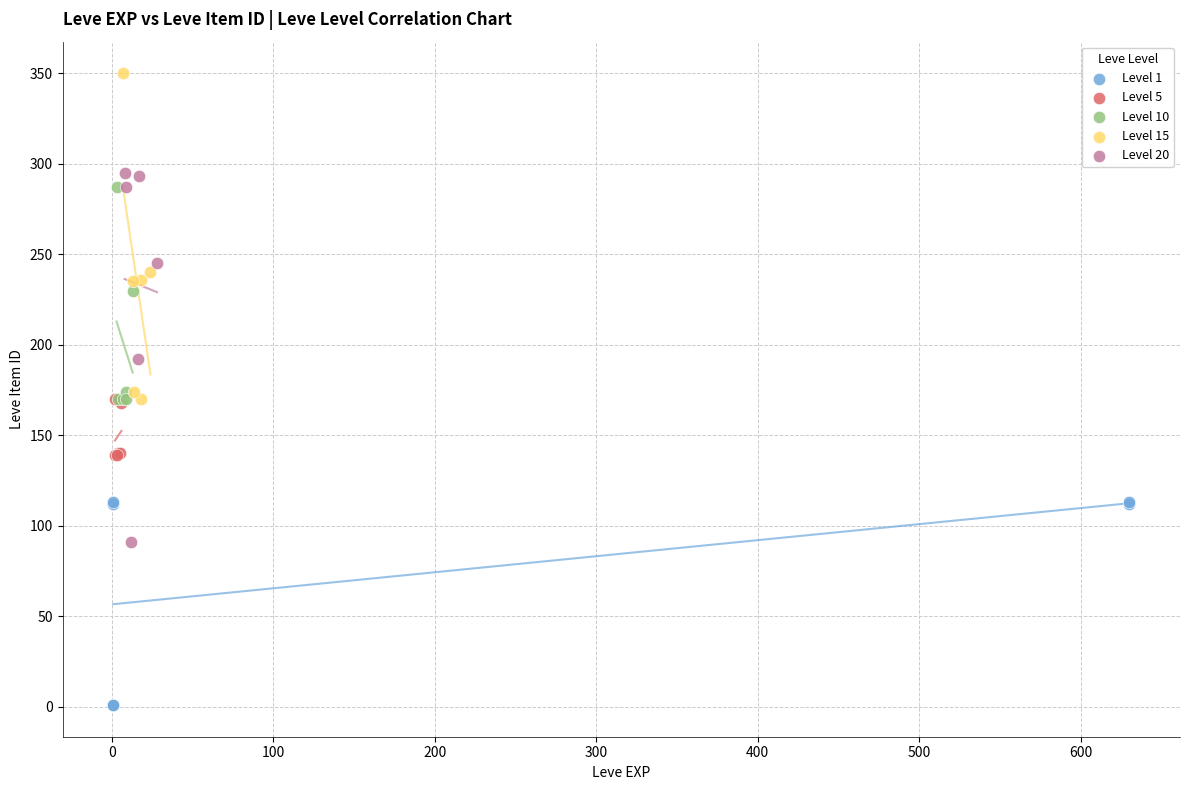

Which series has the widest spread of Y values?

Level 20